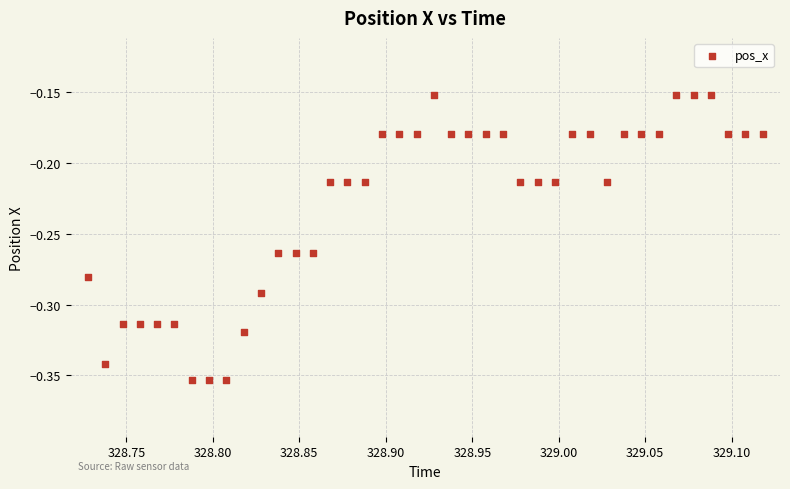

What is the range of X values (max minus min)?

0.4